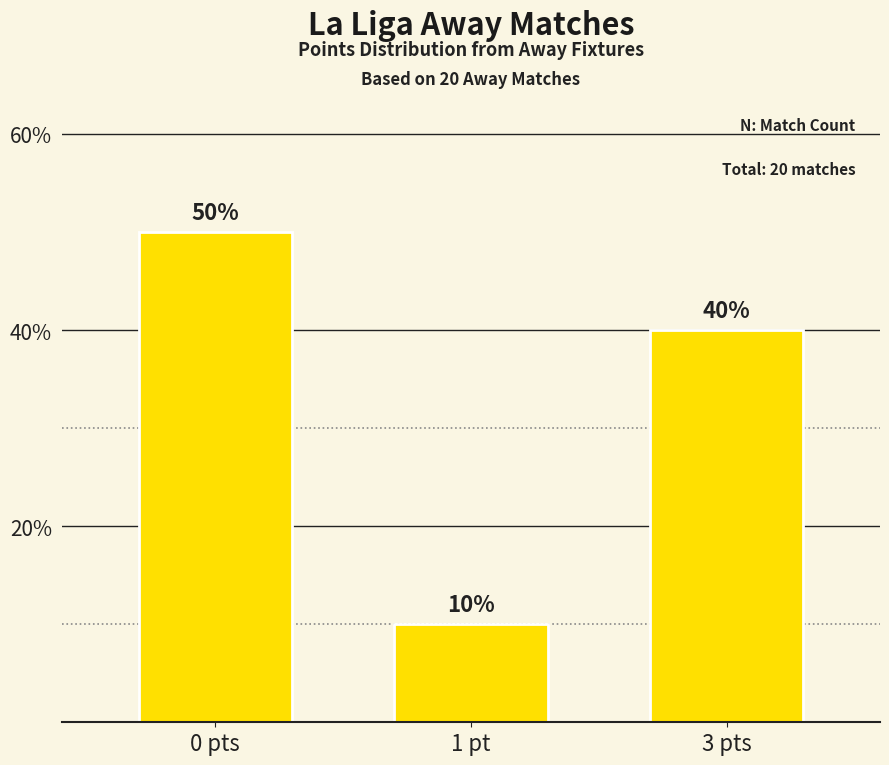

List the labels in order of value, largest first.

0 pts, 3 pts, 1 pt